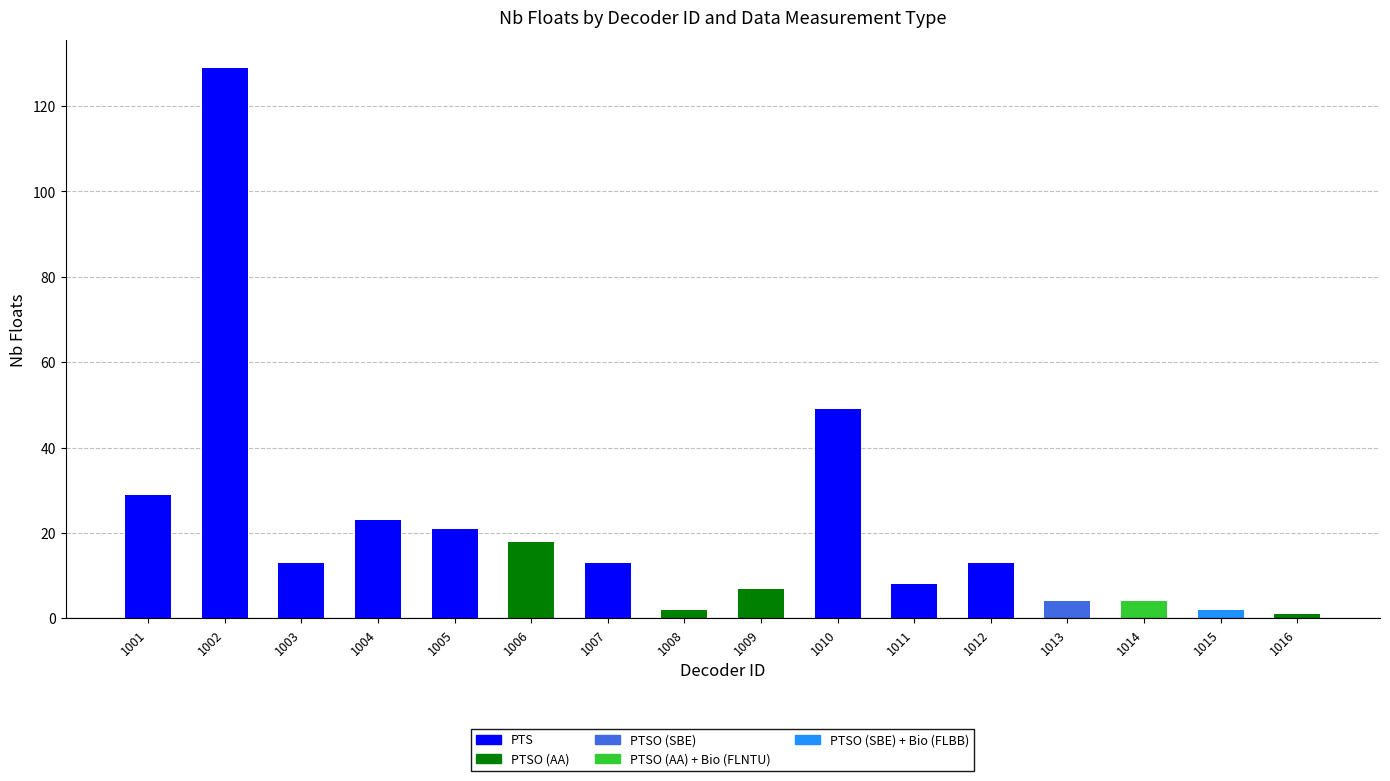

What is the difference between the maximum and minimum values?

128